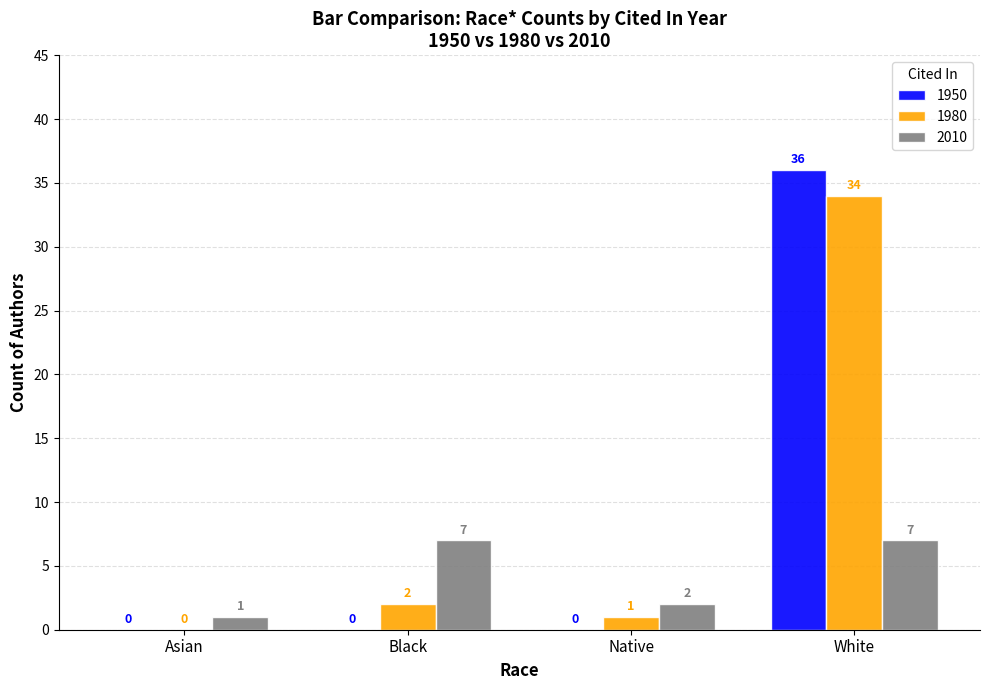

What are all the series names shown in the legend?

1950, 1980, 2010